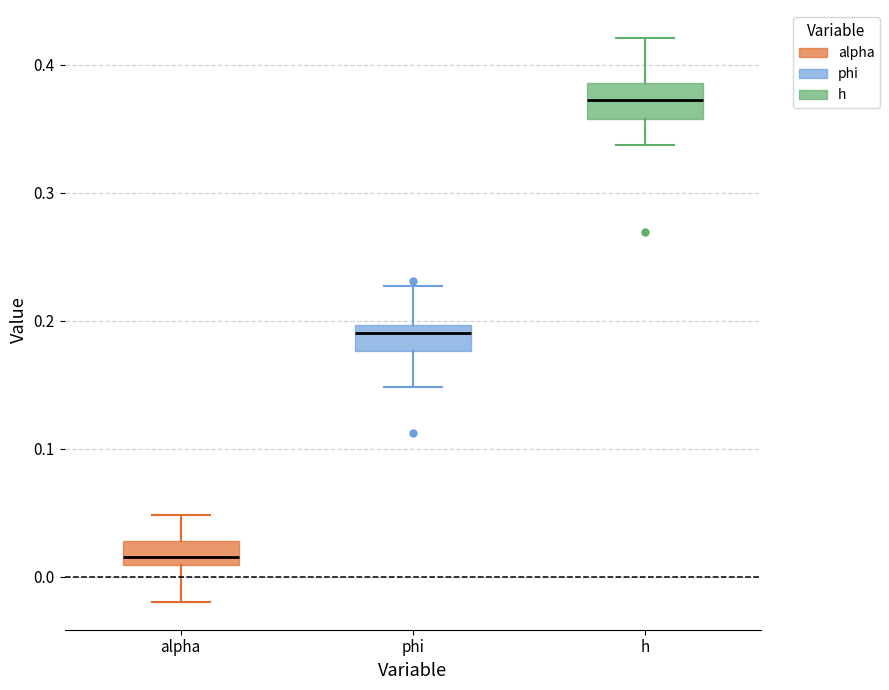

Reading left to right, transcribe this box plot: for each box, give where its median line is, the range the box spans, and where its two whiskers end, as read against the y-axis. The values are not printed on the chart, so give them approximately, as read against the axis.

alpha: median 0.02, box 0.01 to 0.03, whiskers -0.02 to 0.05
phi: median 0.19, box 0.18 to 0.20, whiskers 0.15 to 0.23
h: median 0.37, box 0.36 to 0.39, whiskers 0.34 to 0.42